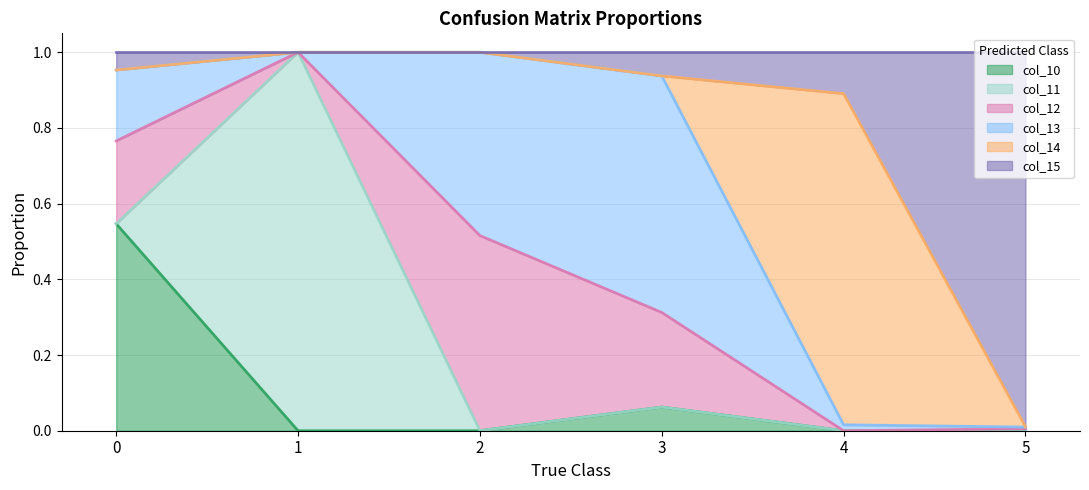

What is the average value of the col_12 series?

0.2